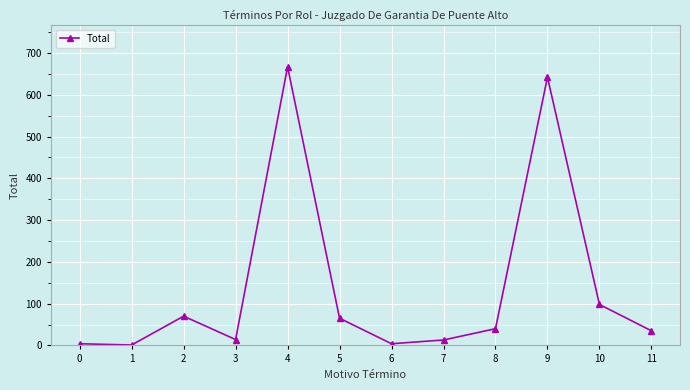

Is it true that the value at 2 is 26?

False